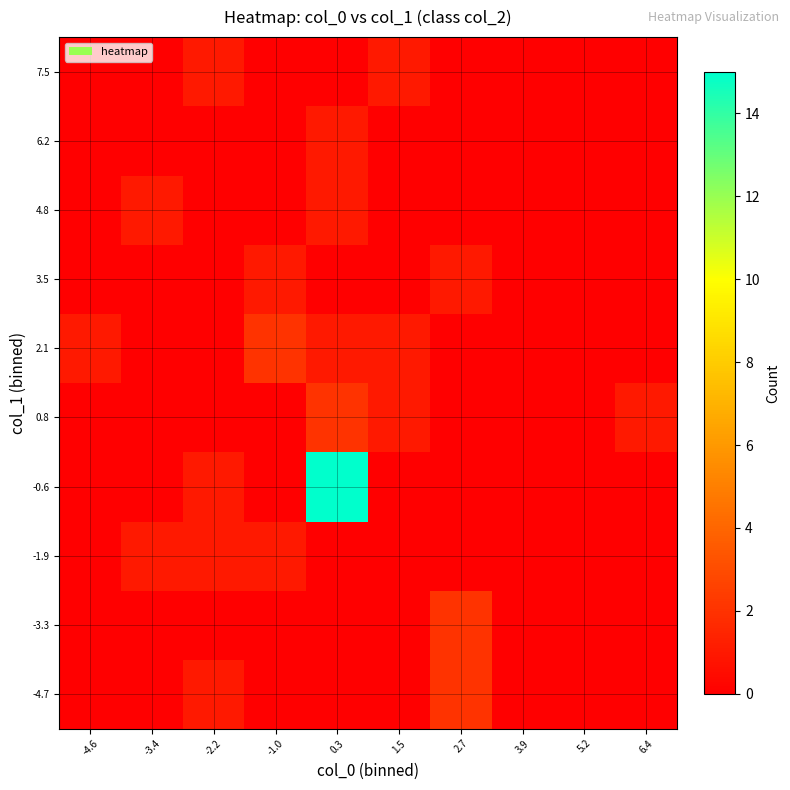

Reading left to right, list all the values displayed in this chart.

-4.7: -4.6=0	-3.4=0	-2.2=1	-1.0=0	0.3=0	1.5=0	2.7=2	3.9=0	5.2=0	6.4=0
-3.3: -4.6=0	-3.4=0	-2.2=0	-1.0=0	0.3=0	1.5=0	2.7=2	3.9=0	5.2=0	6.4=0
-1.9: -4.6=0	-3.4=1	-2.2=1	-1.0=1	0.3=0	1.5=0	2.7=0	3.9=0	5.2=0	6.4=0
-0.6: -4.6=0	-3.4=0	-2.2=1	-1.0=0	0.3=15	1.5=0	2.7=0	3.9=0	5.2=0	6.4=0
0.8: -4.6=0	-3.4=0	-2.2=0	-1.0=0	0.3=2	1.5=1	2.7=0	3.9=0	5.2=0	6.4=1
2.1: -4.6=1	-3.4=0	-2.2=0	-1.0=2	0.3=1	1.5=1	2.7=0	3.9=0	5.2=0	6.4=0
3.5: -4.6=0	-3.4=0	-2.2=0	-1.0=1	0.3=0	1.5=0	2.7=1	3.9=0	5.2=0	6.4=0
4.8: -4.6=0	-3.4=1	-2.2=0	-1.0=0	0.3=1	1.5=0	2.7=0	3.9=0	5.2=0	6.4=0
6.2: -4.6=0	-3.4=0	-2.2=0	-1.0=0	0.3=1	1.5=0	2.7=0	3.9=0	5.2=0	6.4=0
7.5: -4.6=0	-3.4=0	-2.2=1	-1.0=0	0.3=0	1.5=1	2.7=0	3.9=0	5.2=0	6.4=0